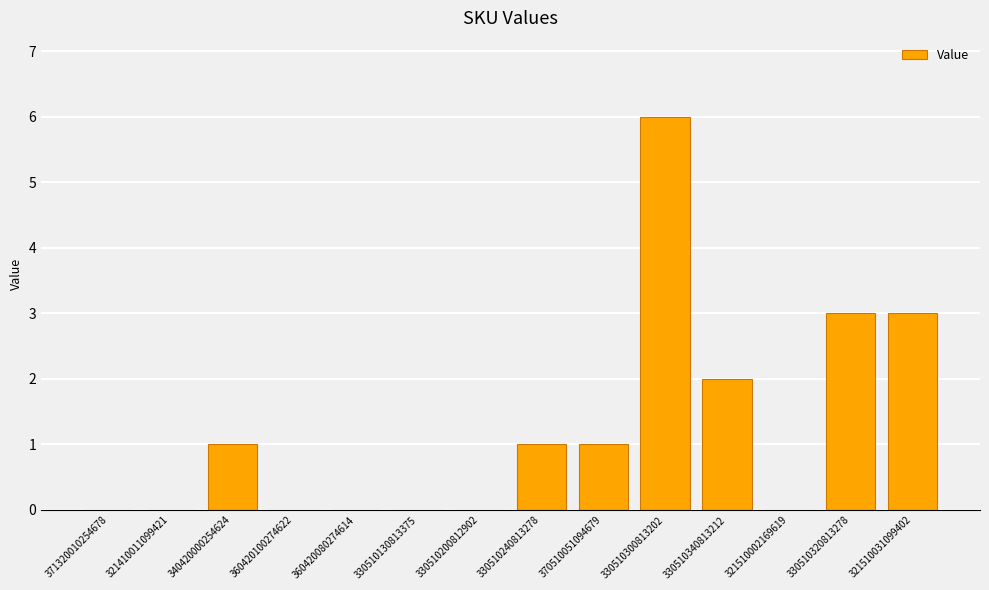

What is the sum of all values?

17